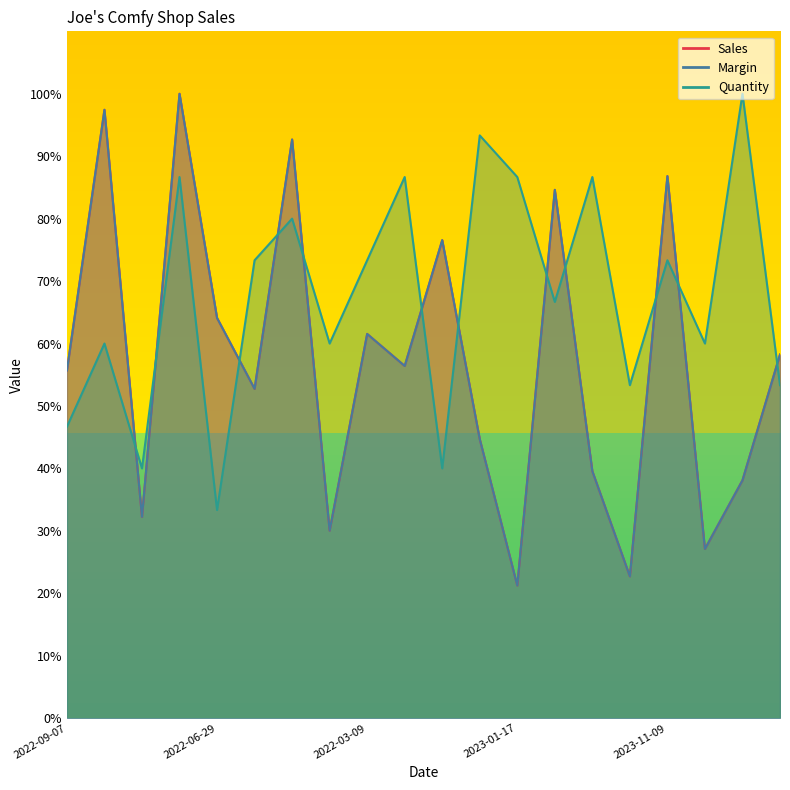

How many lines are shown in the chart?

3